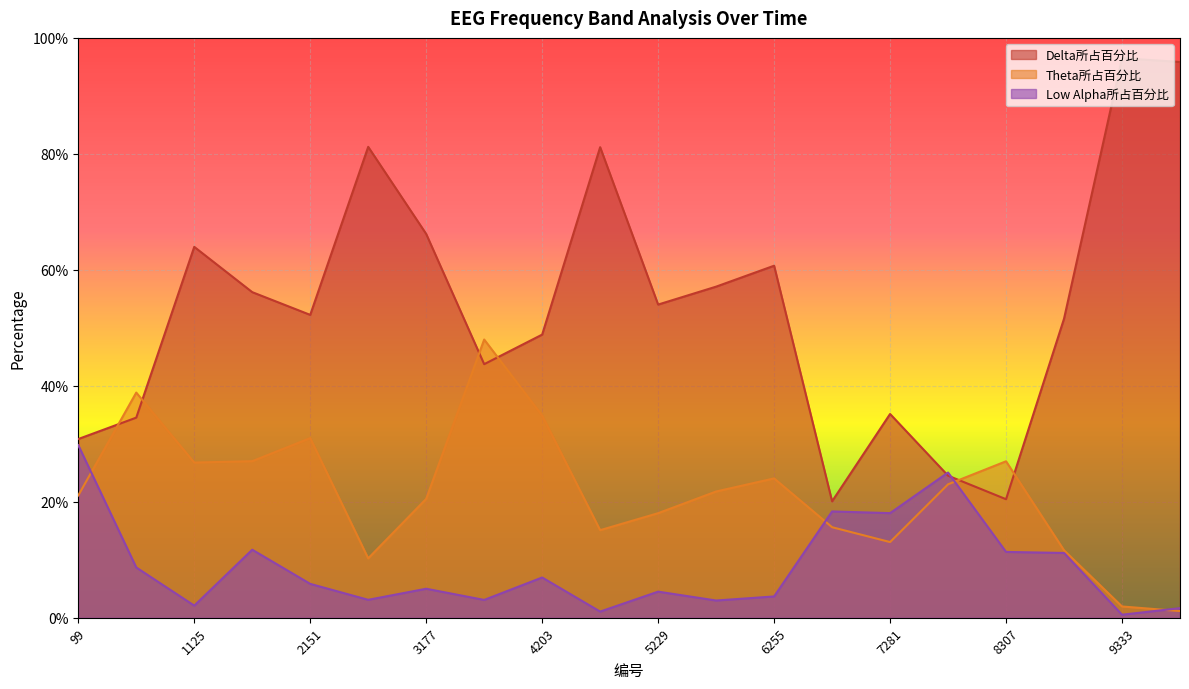

Which label corresponds to the smallest value in the chart?

9333